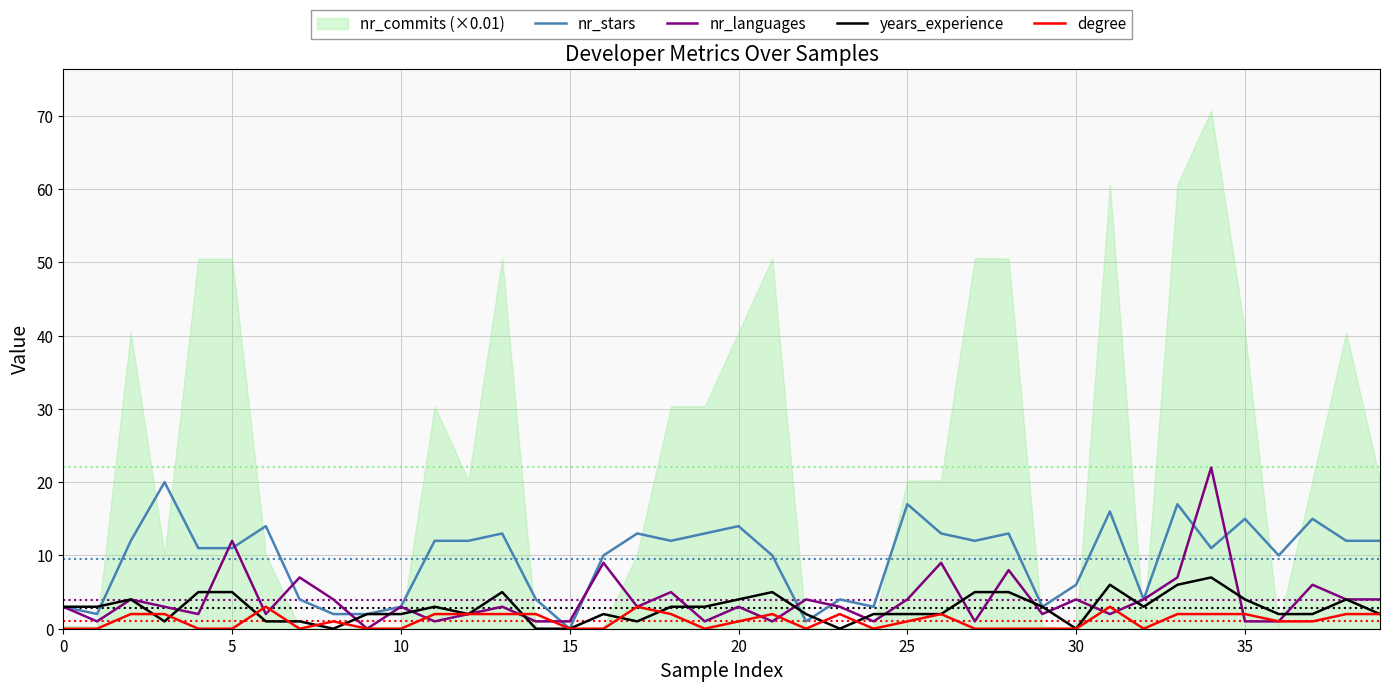

What is the difference between the maximum and minimum values in the nr_languages series?

22